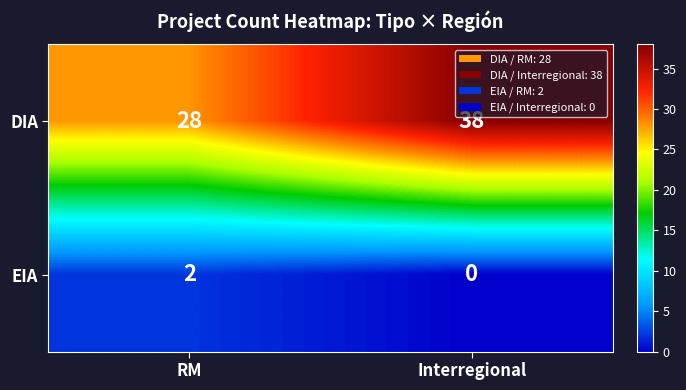

Which series has the largest total across all categories?

DIA